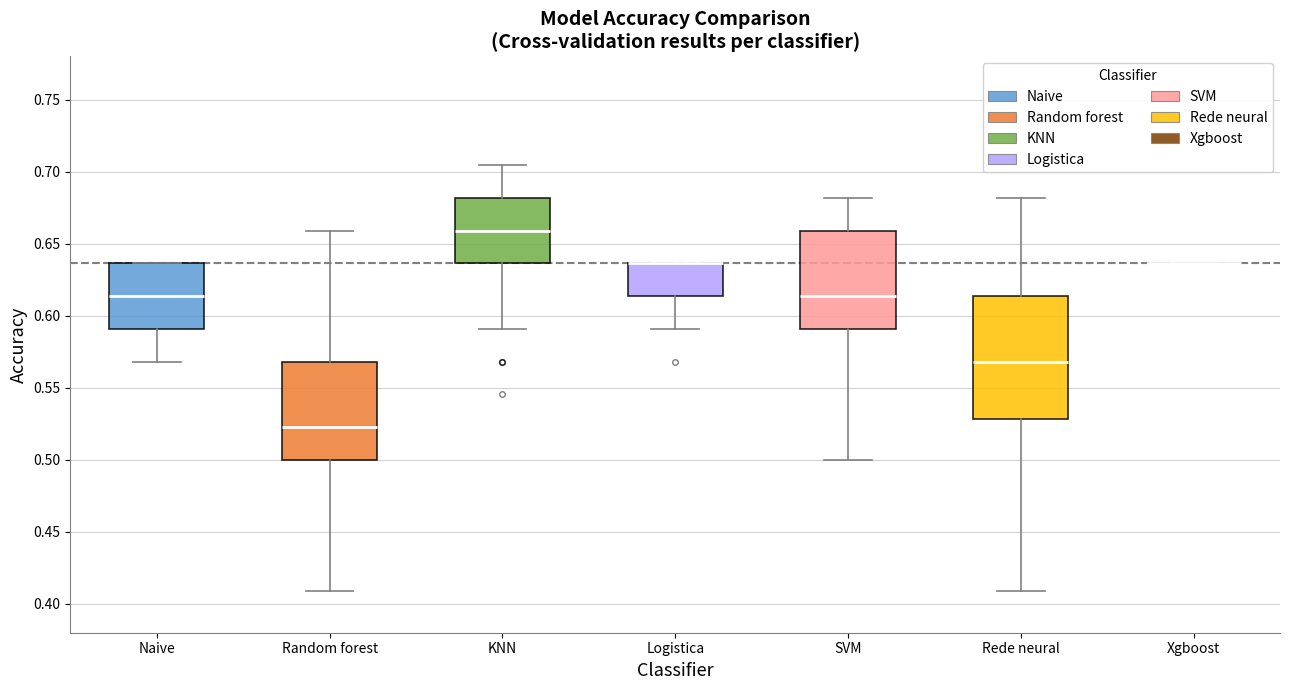

Where does the median line of the box for Random forest sit on the y-axis? The values are not printed on the chart, so give them approximately, as read against the axis.

0.525